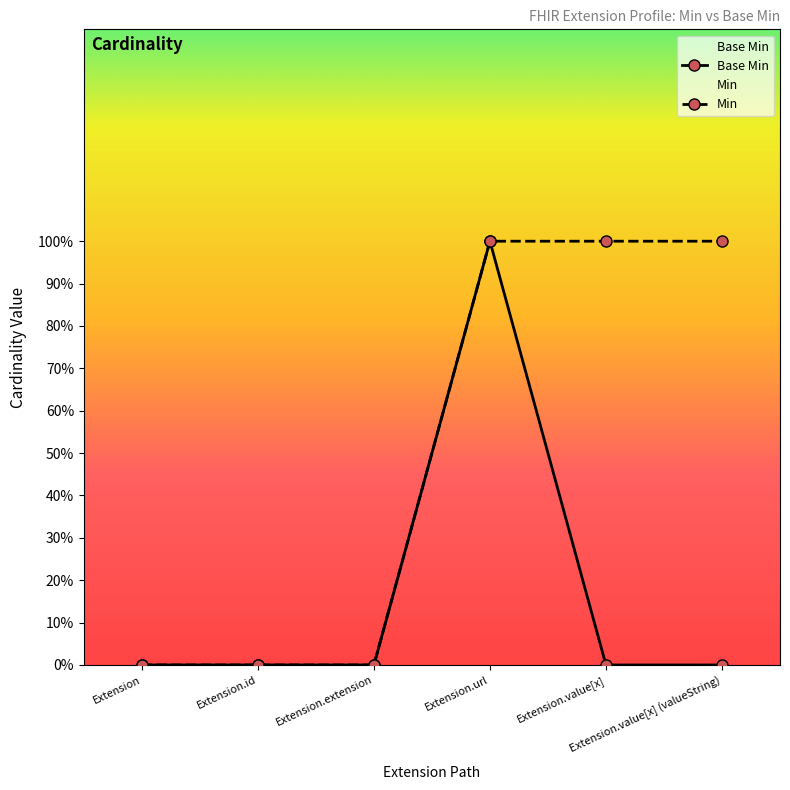

What position from the left is Extension.extension?

3